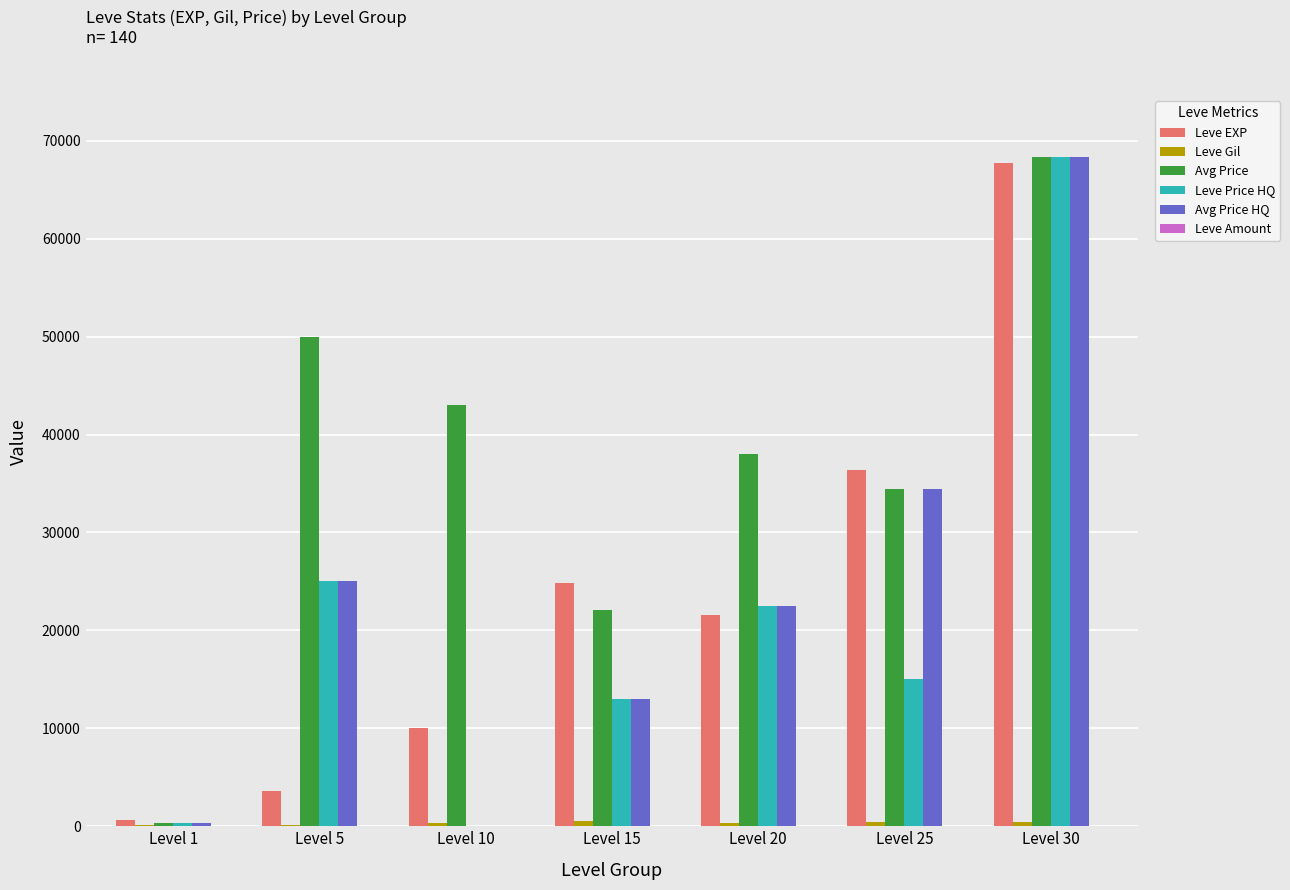

What is the maximum value for Leve EXP?

67730